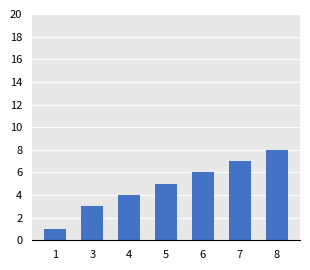

Does the chart contain stacked bars?

No